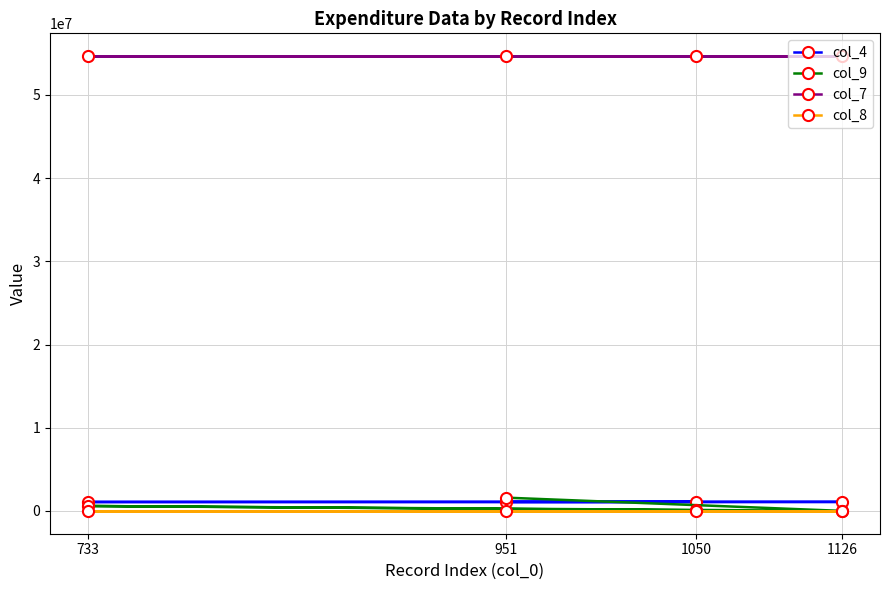

What is the approximate value of col_7 at 1050?

54663862